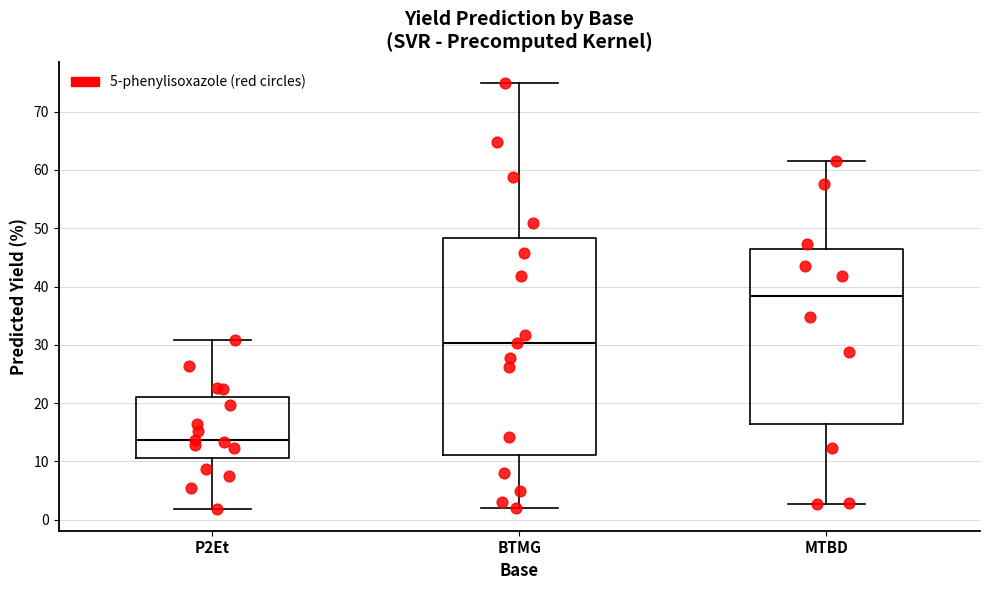

Where does the upper whisker of the box for P2Et end on the y-axis? The values are not printed on the chart, so give them approximately, as read against the axis.

31